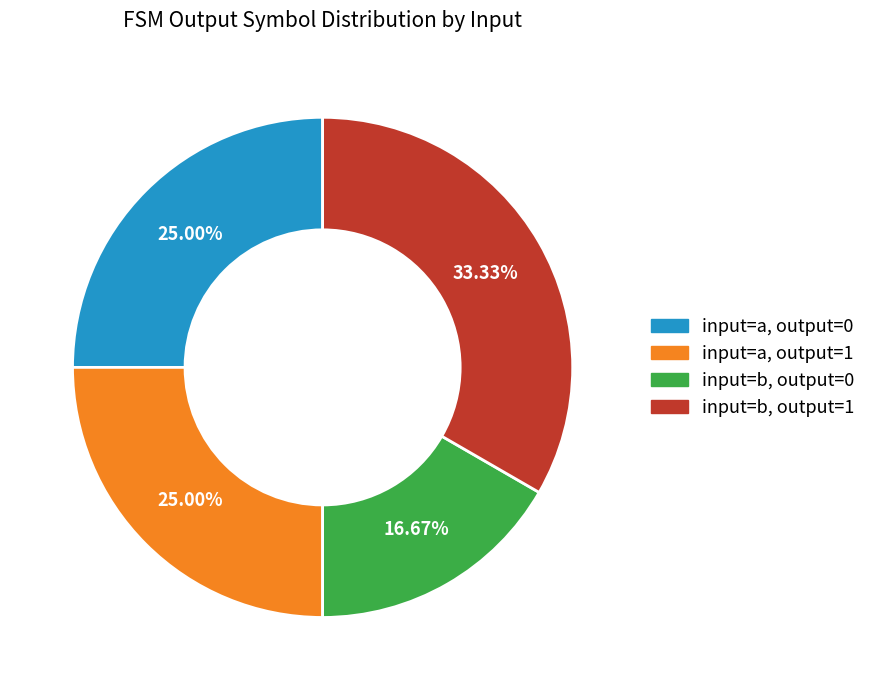

Does any single category account for the majority?

No